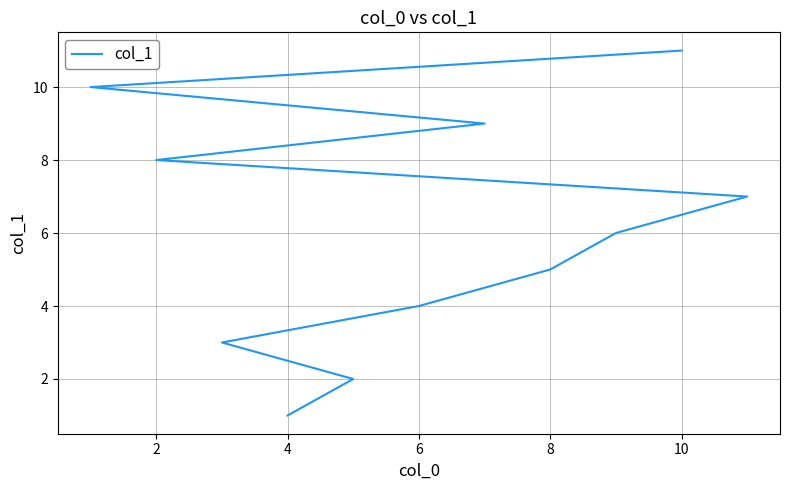

How many values are below 6?

5